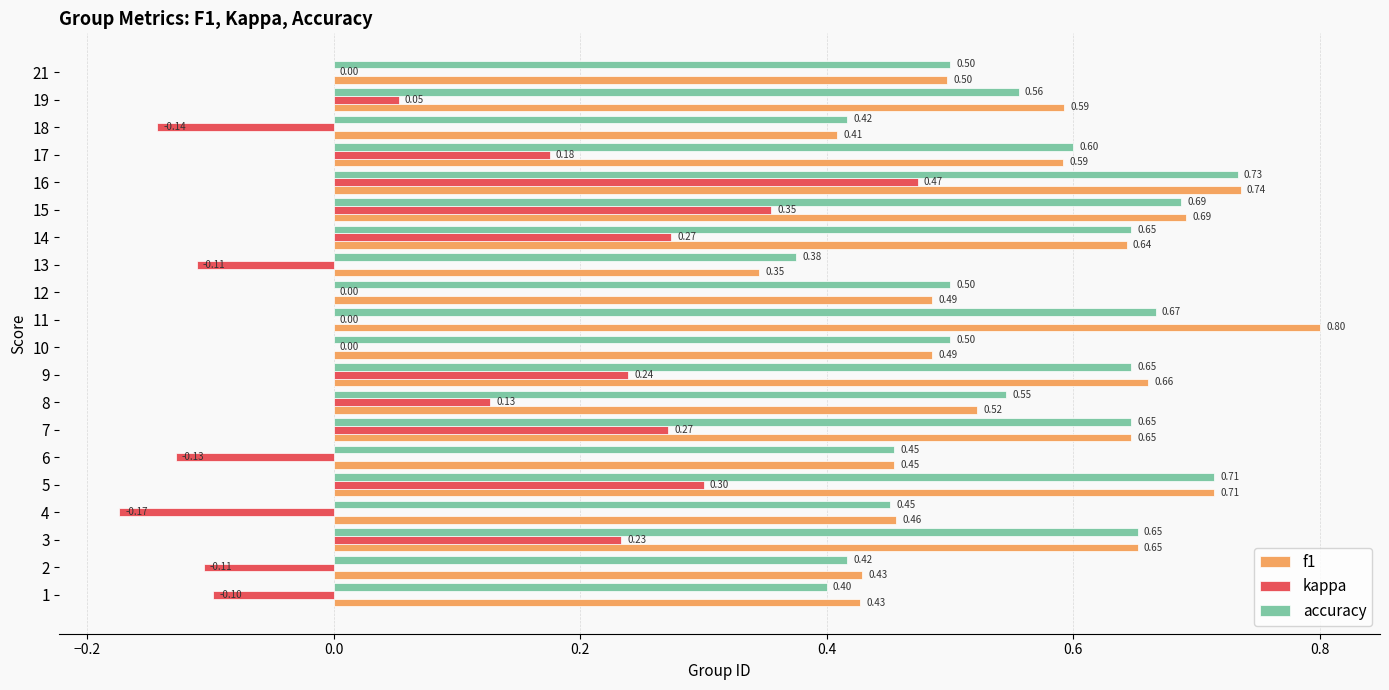

At which category is the sum across all series the highest?

16